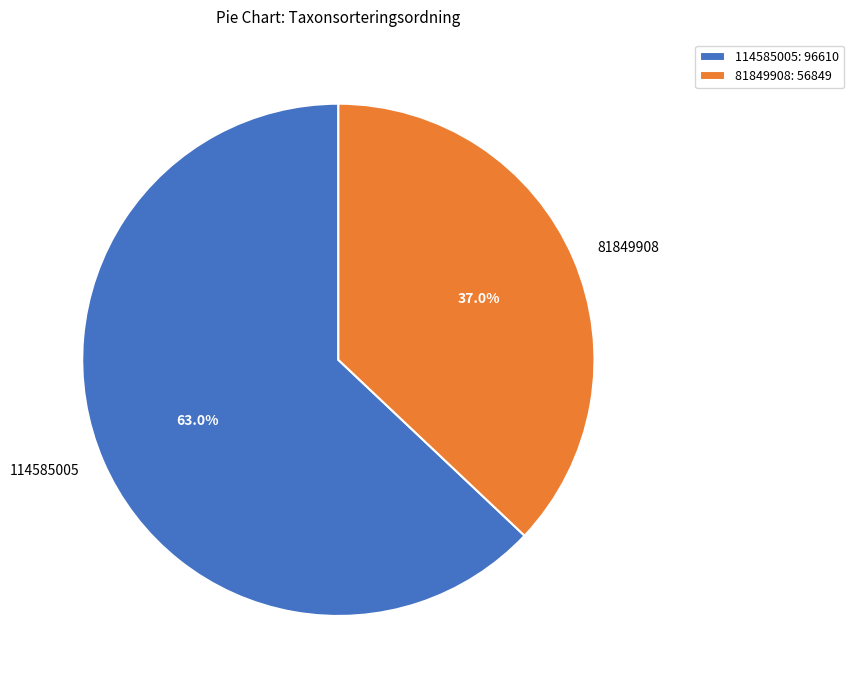

What percentage is the 114585005 slice, to the nearest percent?

63%